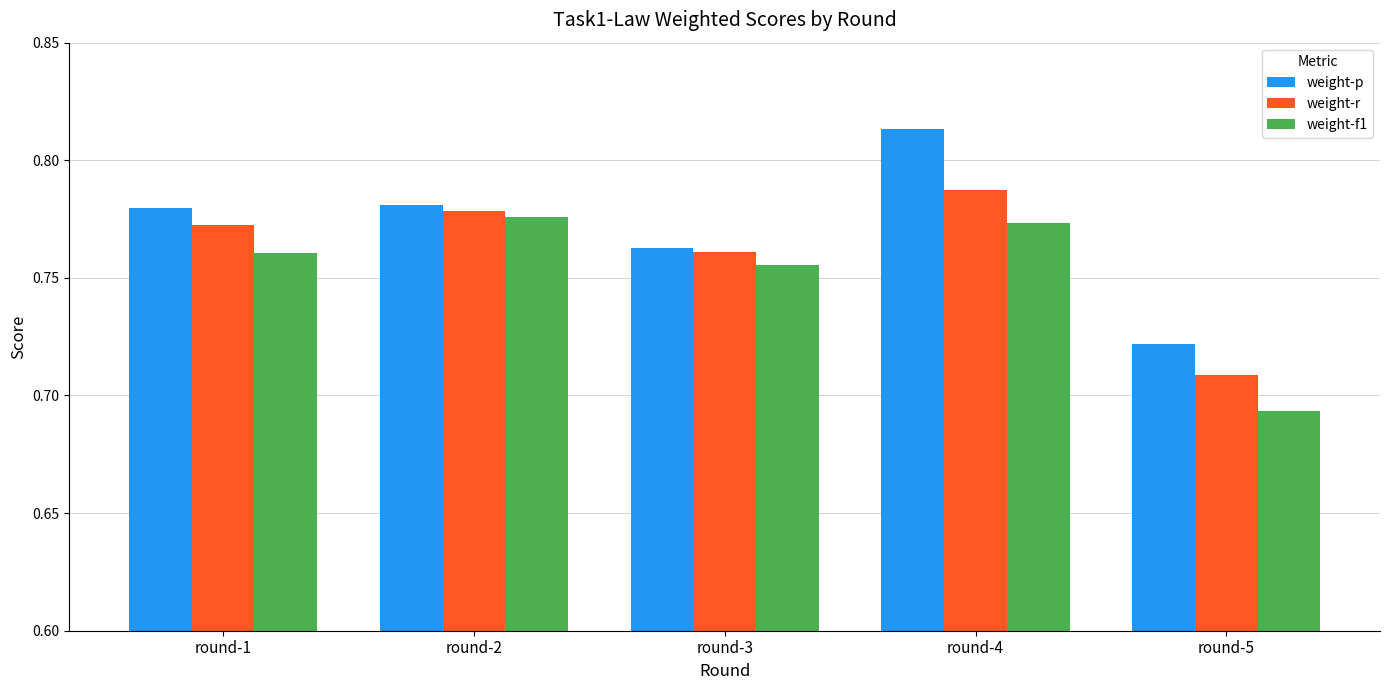

Is the value of weight-f1 at round-3 greater than the value of weight-r at round-5?

Yes